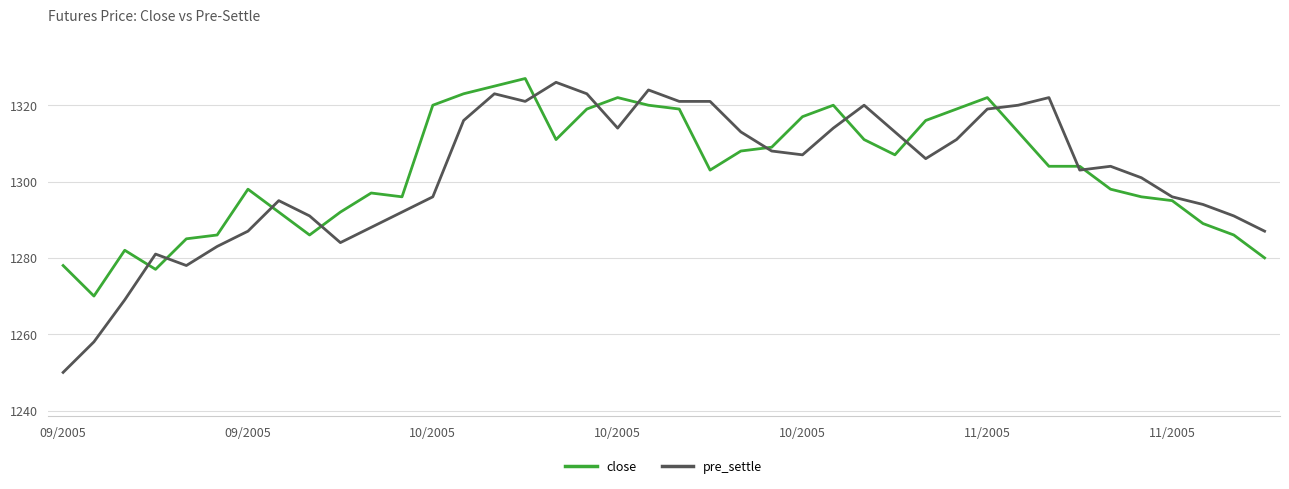

What is the maximum value for pre_settle?

1326